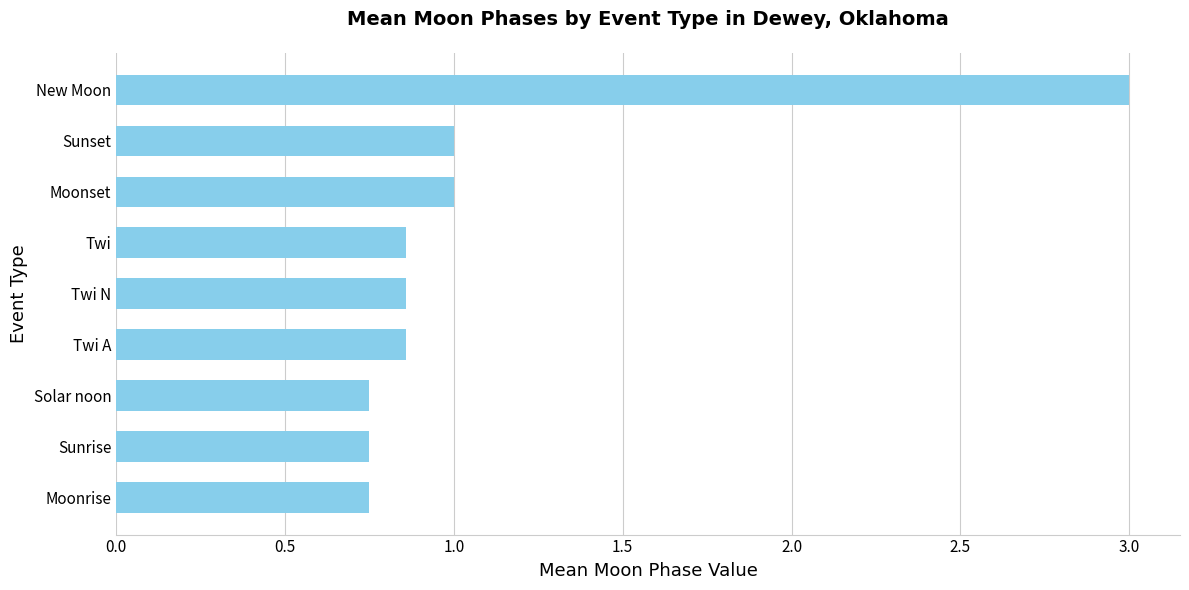

What is the maximum value shown in the chart?

3.0